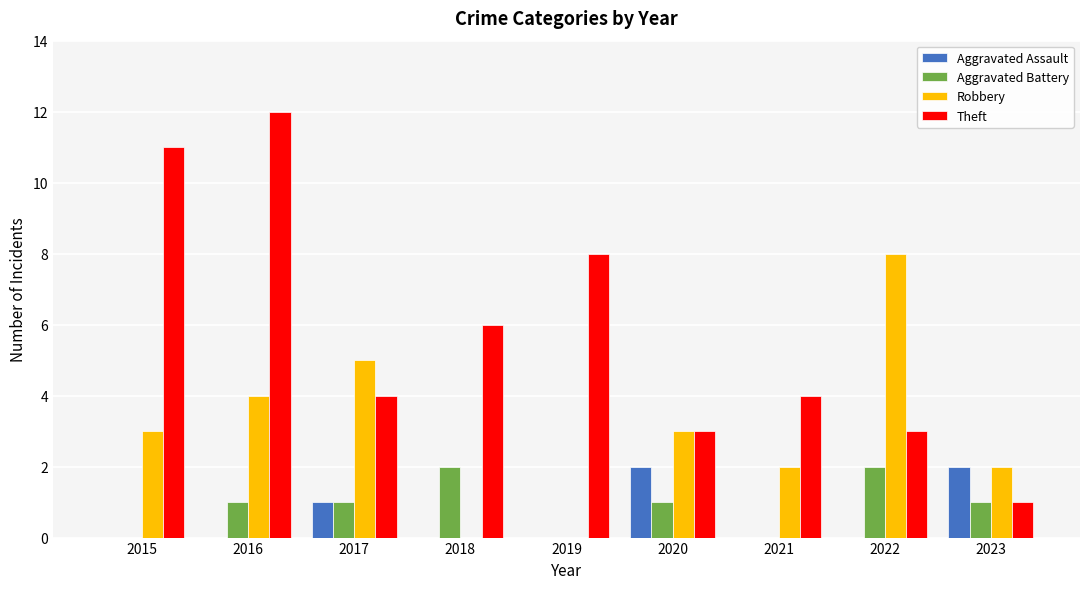

What is the average value of the Aggravated Assault series?

1